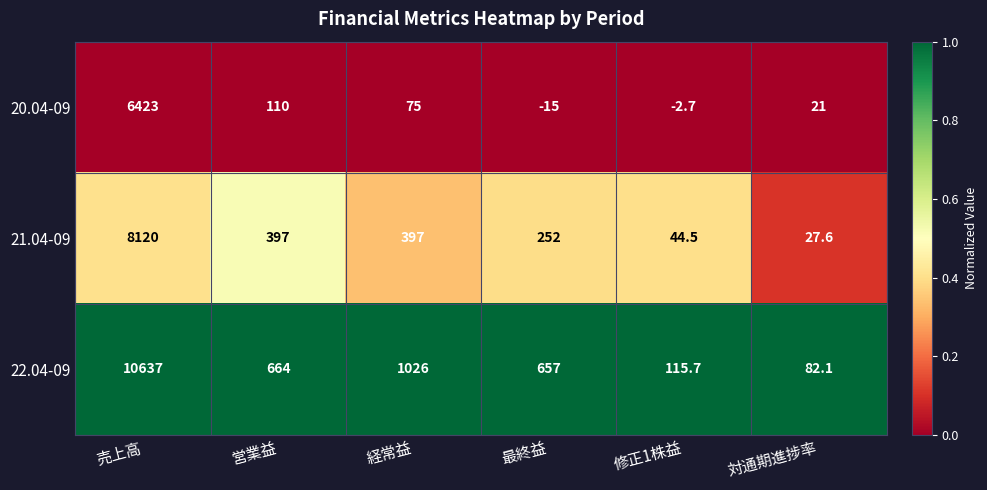

At how many categories does at least one series exceed 0?

6